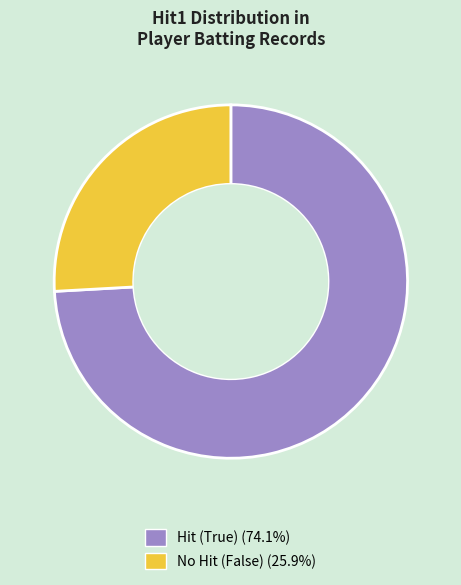

Count the number of slices in the pie.

2